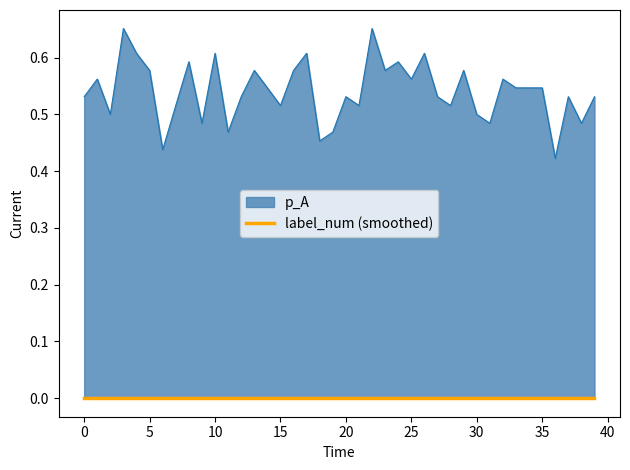

What is the maximum value shown in the chart?

0.7